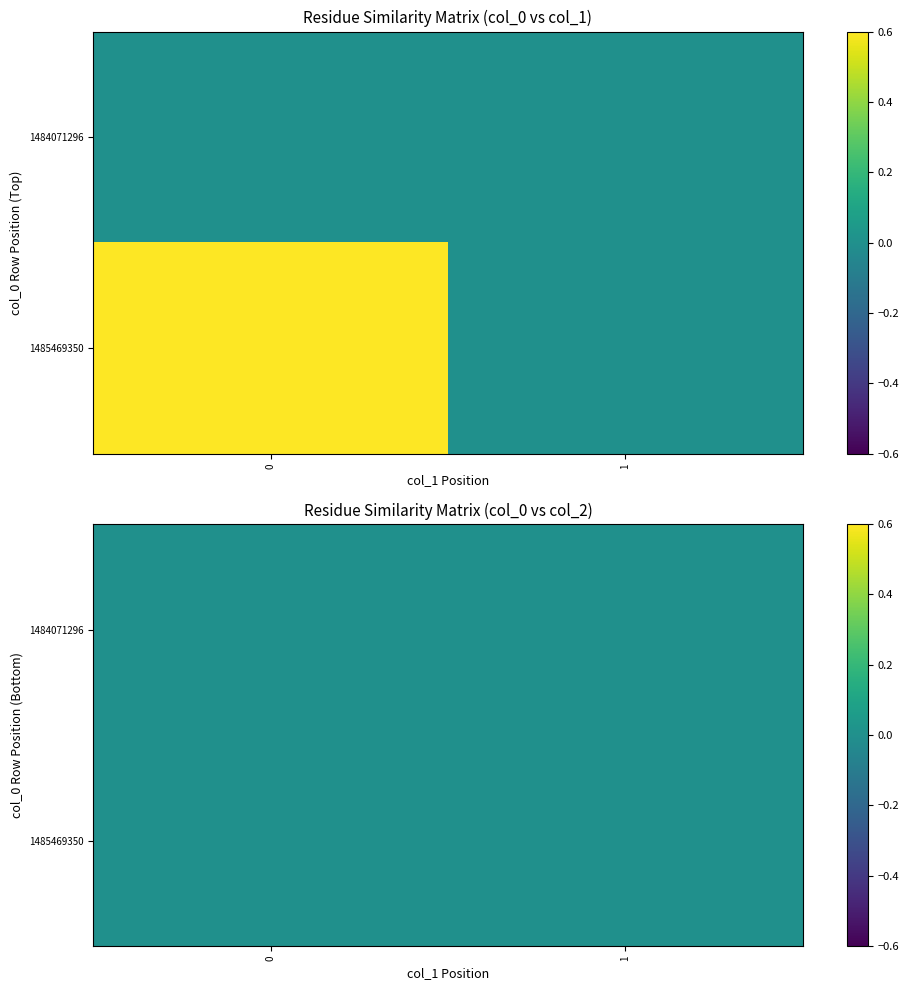

Reading left to right, what are all the values shown in this chart?

1484071296: 0=0	1=0
1485469350: 0=1	1=0